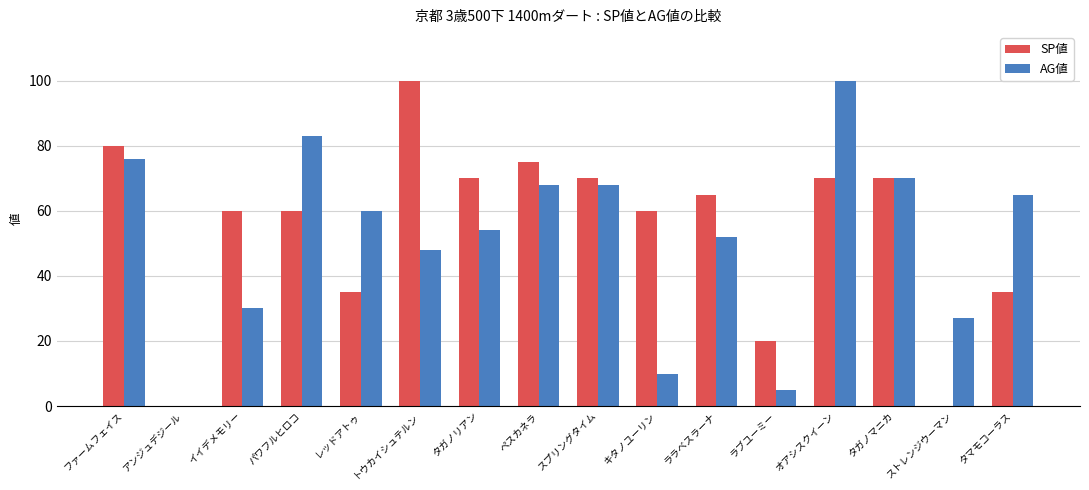

True or false: AG値 has a value of 99 at レッドアトゥ.

False